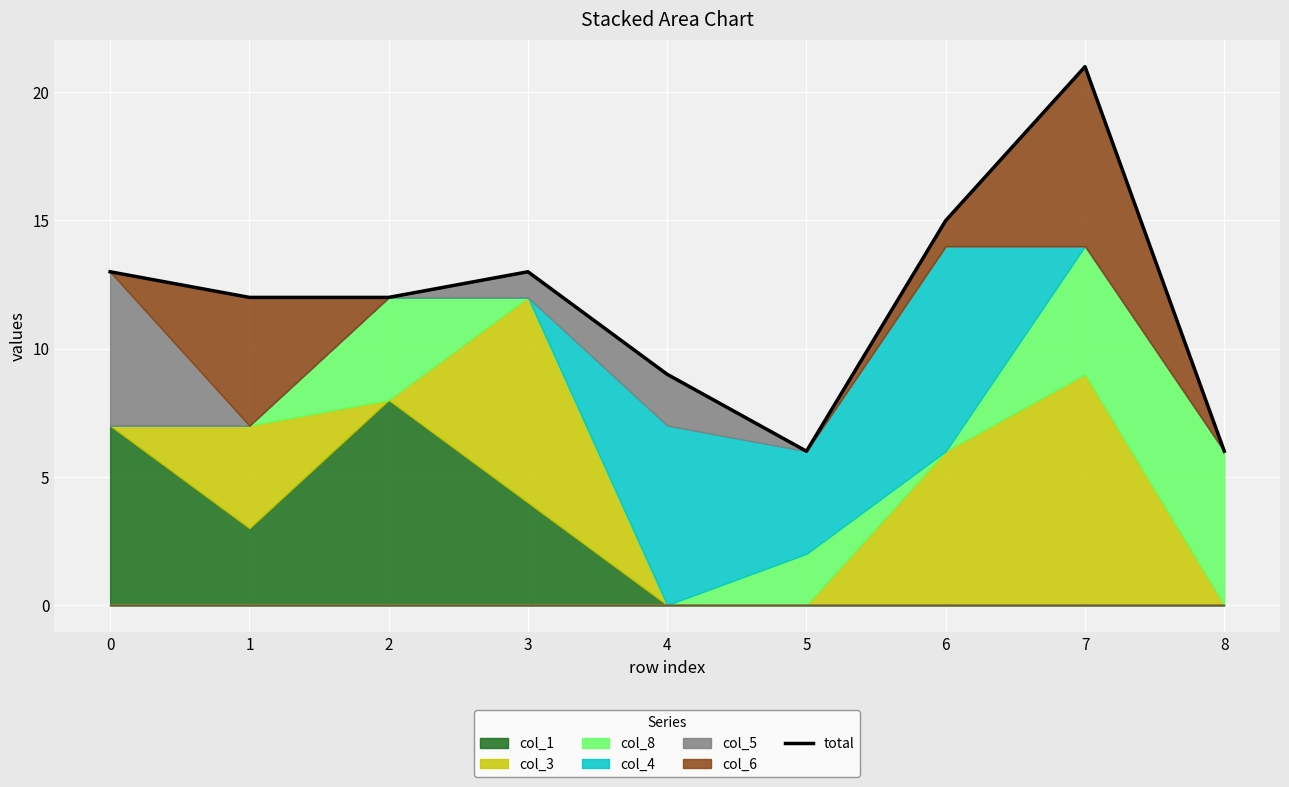

What is the value of the 3rd point from the left?

12